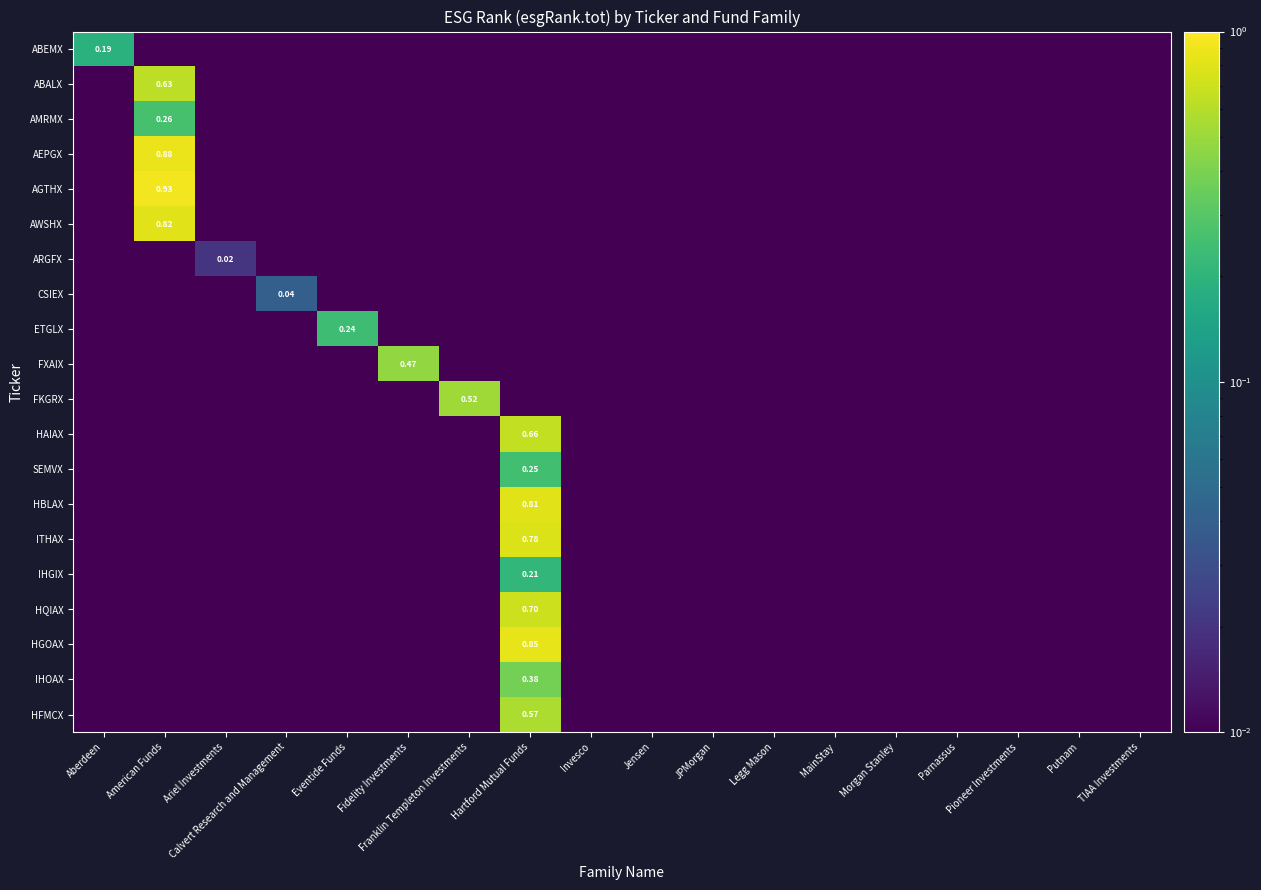

What is the difference between the highest and lowest values at Fidelity Investments?

0.5